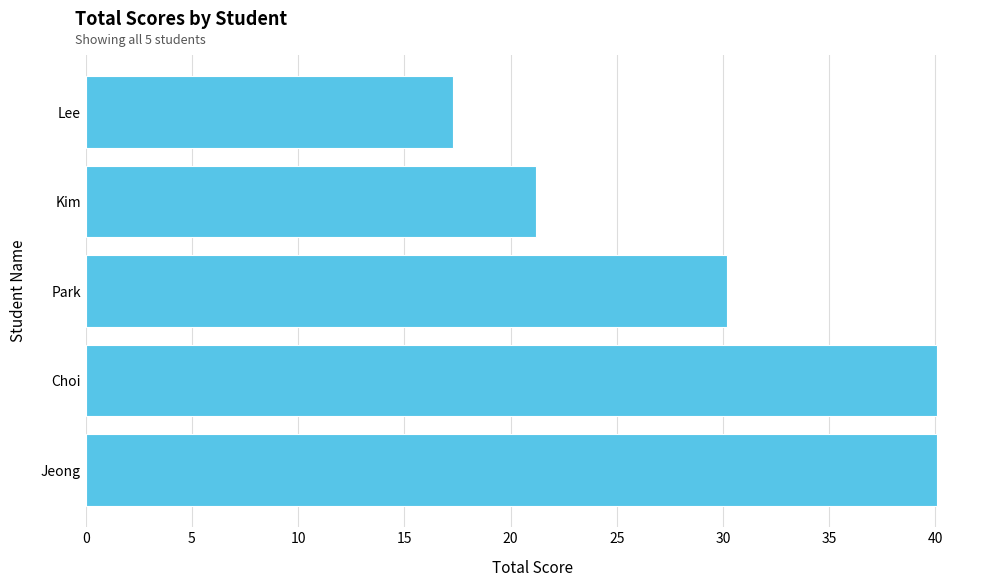

What is the smallest value displayed?

17.3